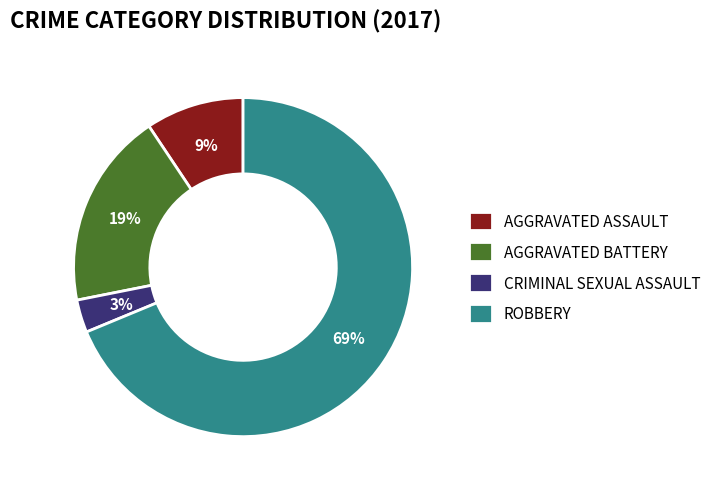

Combined, do AGGRAVATED ASSAULT and CRIMINAL SEXUAL ASSAULT account for over 50%?

No